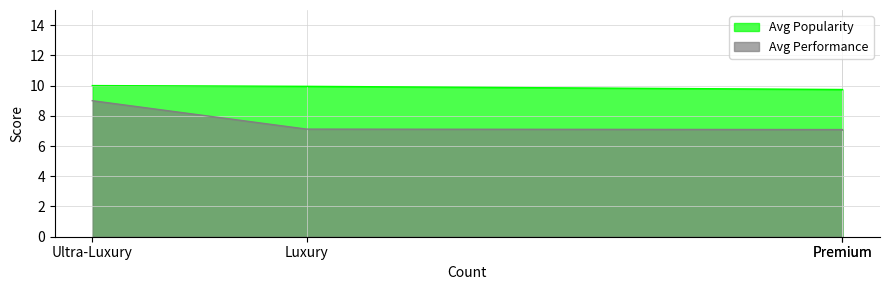

Does the chart display data point markers on the line(s)?

No